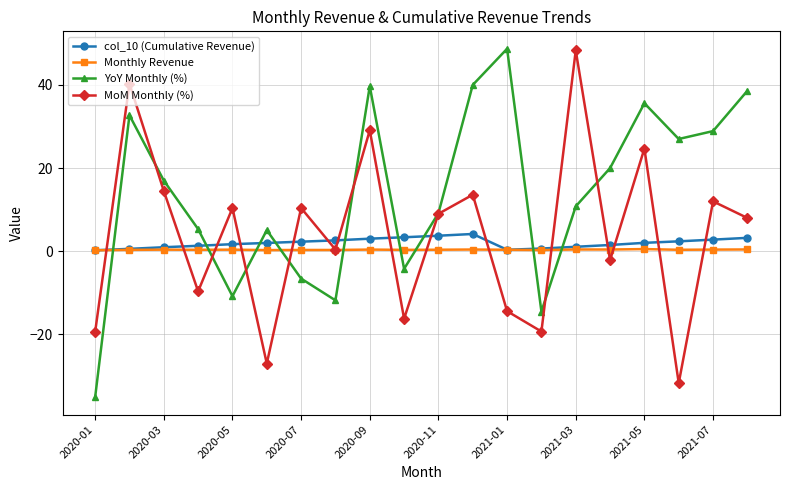

After their last crossing, which series has the higher values: col_10 (Cumulative Revenue) or MoM Monthly (%)?

MoM Monthly (%)